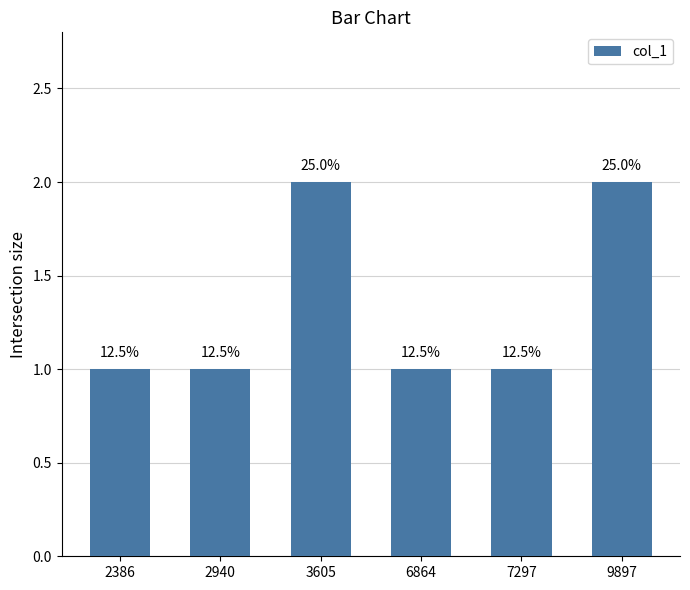

How many bars are there in total?

6